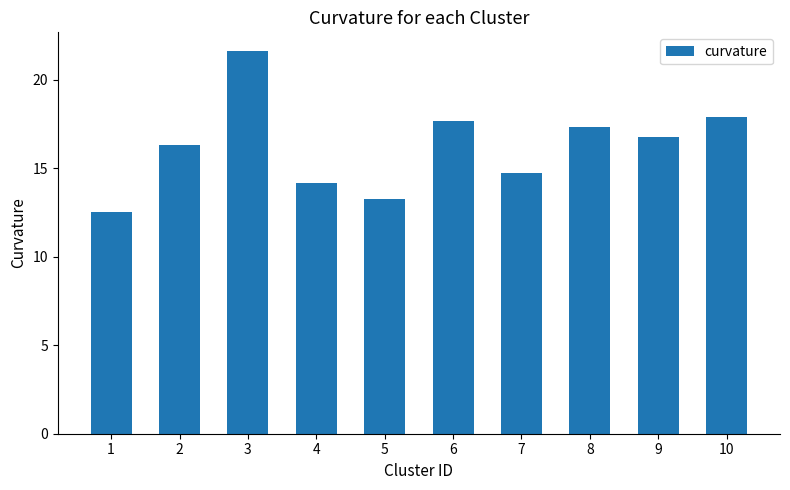

What is the change in value from 2 to 3?

+5.3